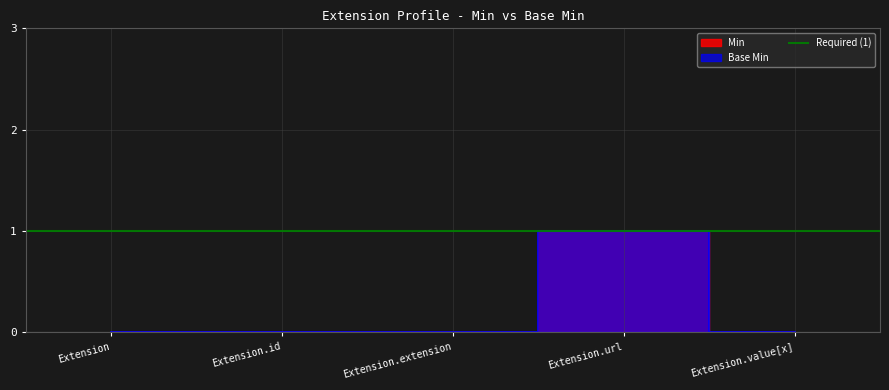

Reading left to right, extract all data points from this chart.

Min: Extension=0	Extension.id=0	Extension.extension=0	Extension.url=1	Extension.value[x]=0
Base Min: Extension=0	Extension.id=0	Extension.extension=0	Extension.url=1	Extension.value[x]=0